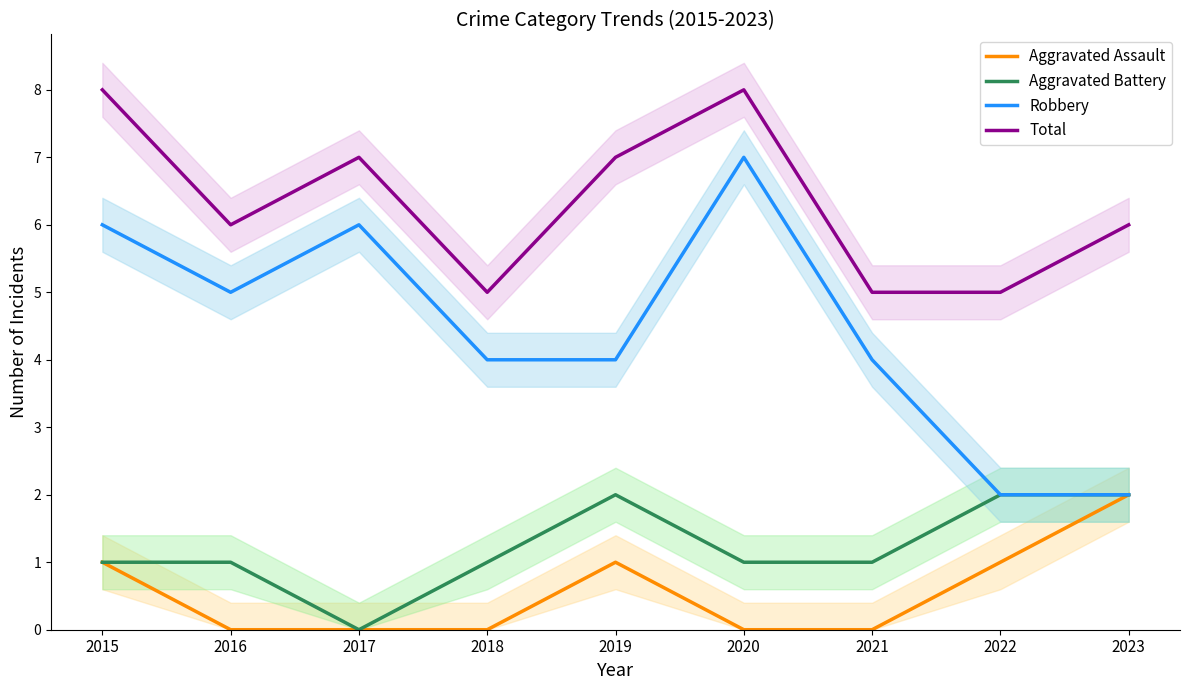

How many lines are shown in the chart?

4